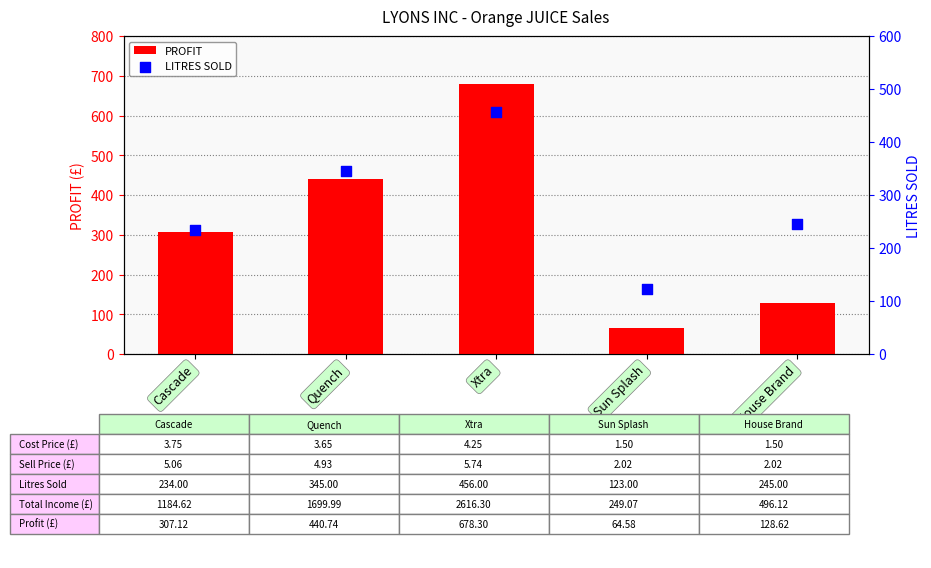

At which category is the sum across all series the highest?

Xtra